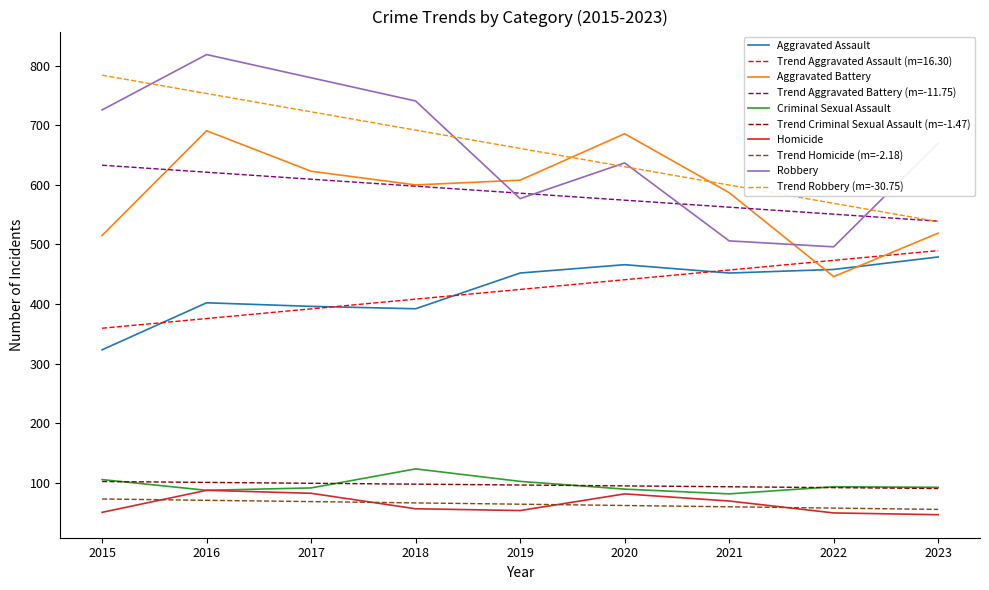

The value of Aggravated Battery at 2020 is 686.0. True or false?

True